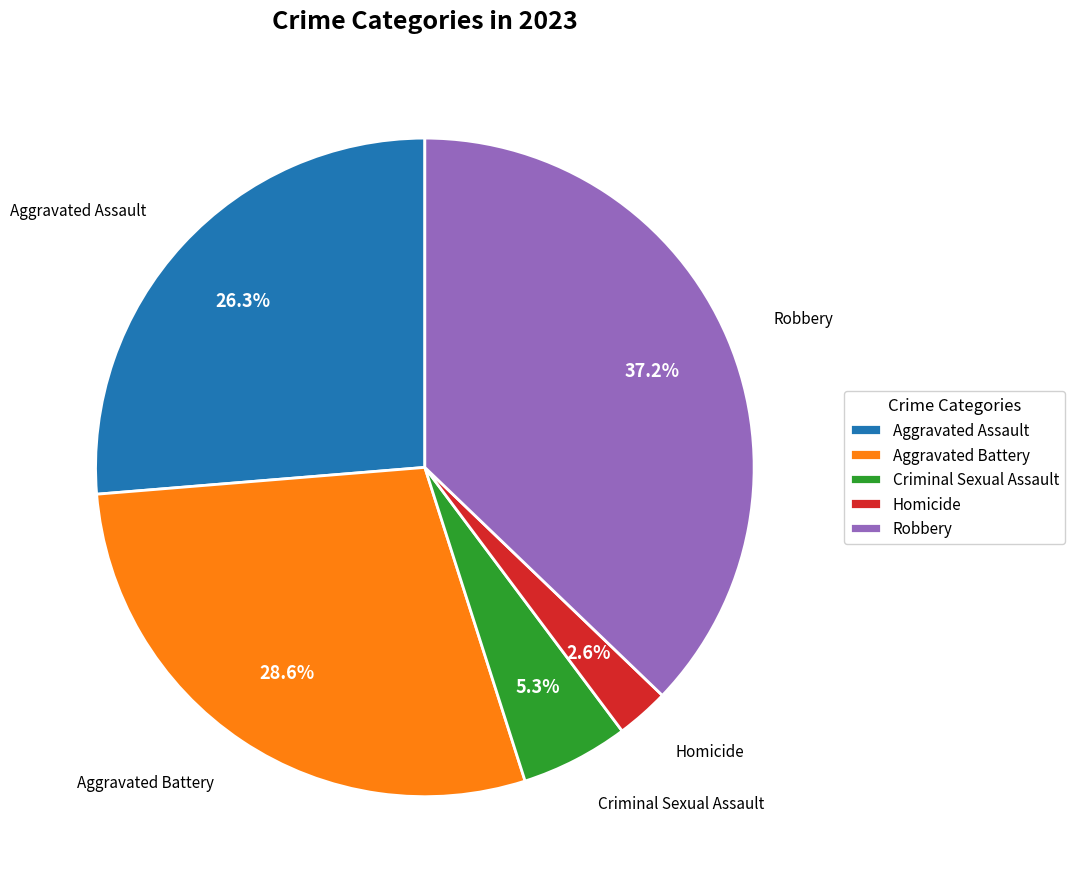

How many segments does this pie chart have?

5